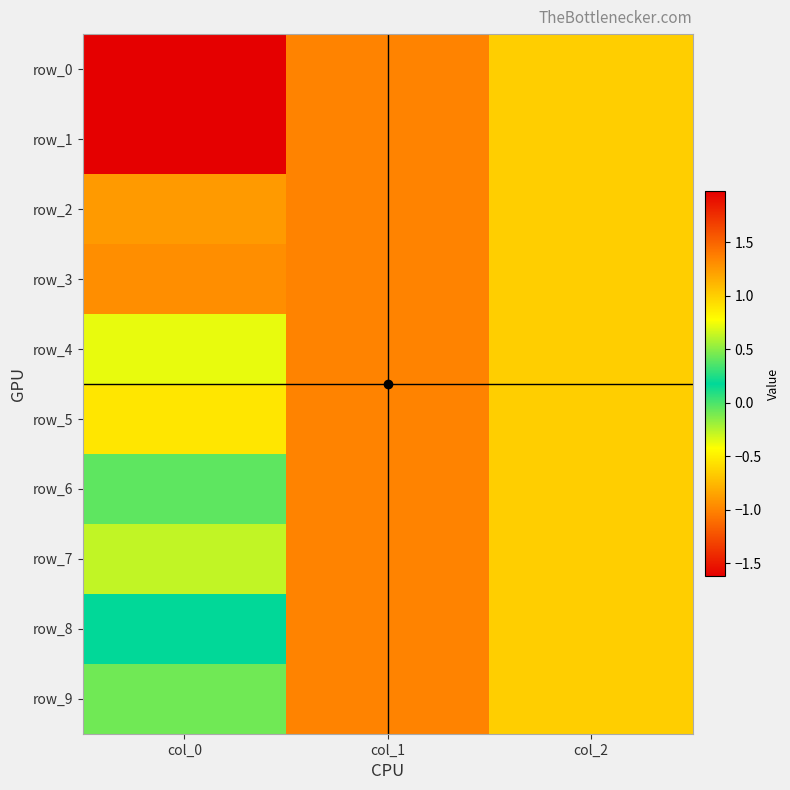

Is it true that row_6 equals -1.0 at col_1?

True